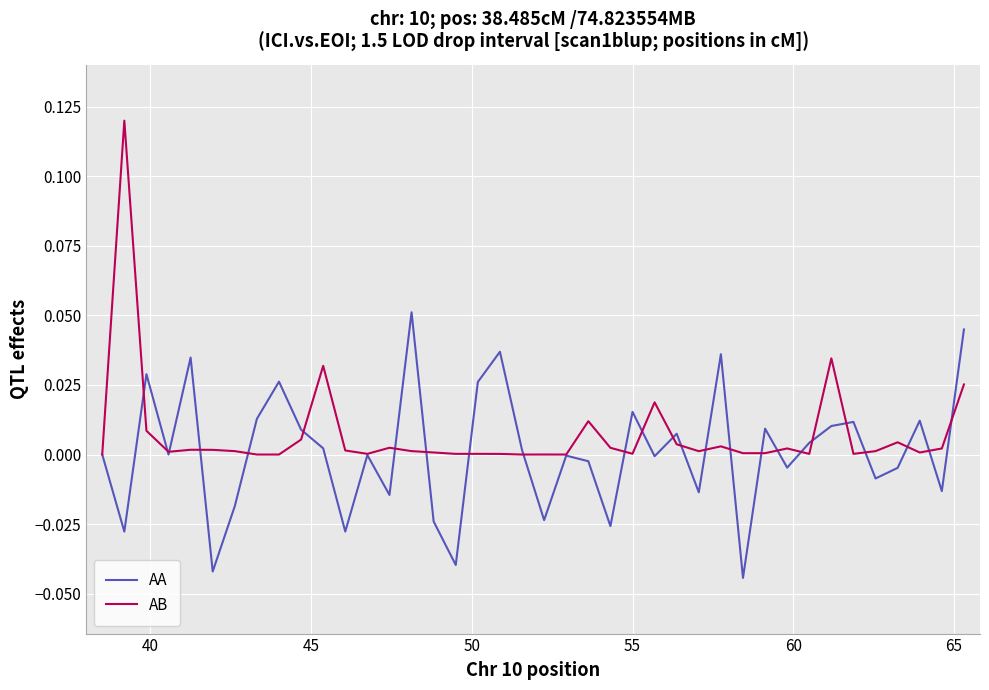

What are all the series names shown in the legend?

AA, AB